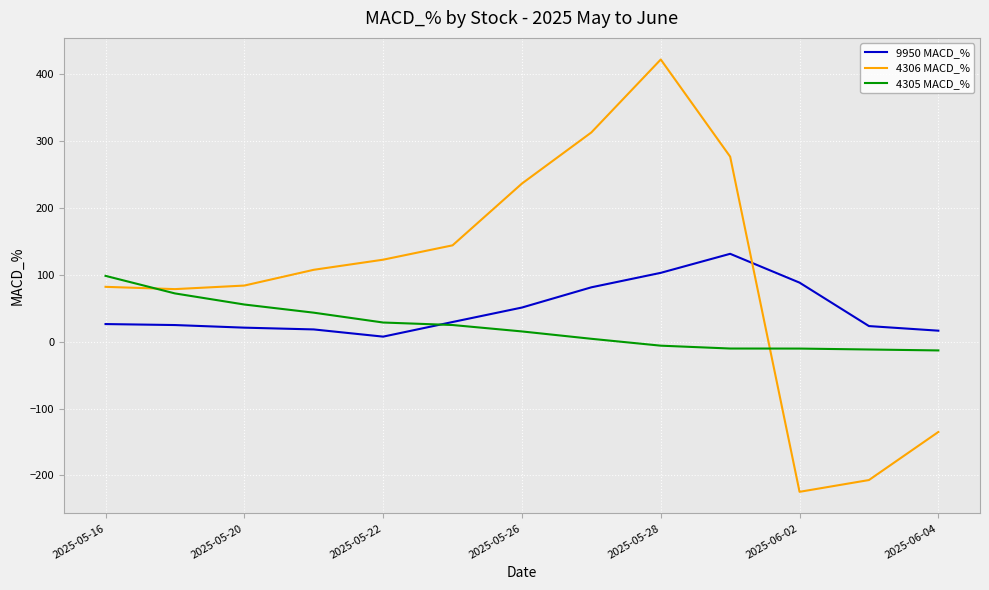

Rank the series by their maximum value, from highest to lowest.

4306 MACD_%, 9950 MACD_%, 4305 MACD_%